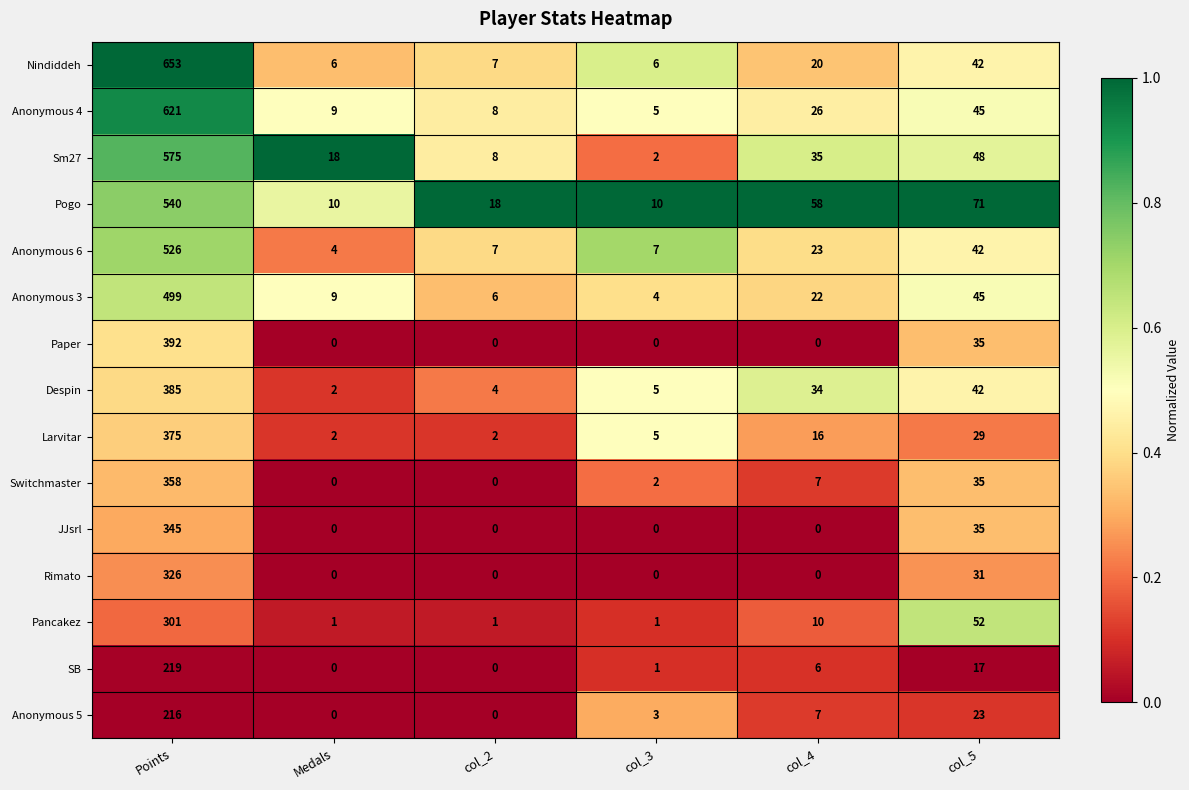

What is the minimum value for Anonymous 4?

5